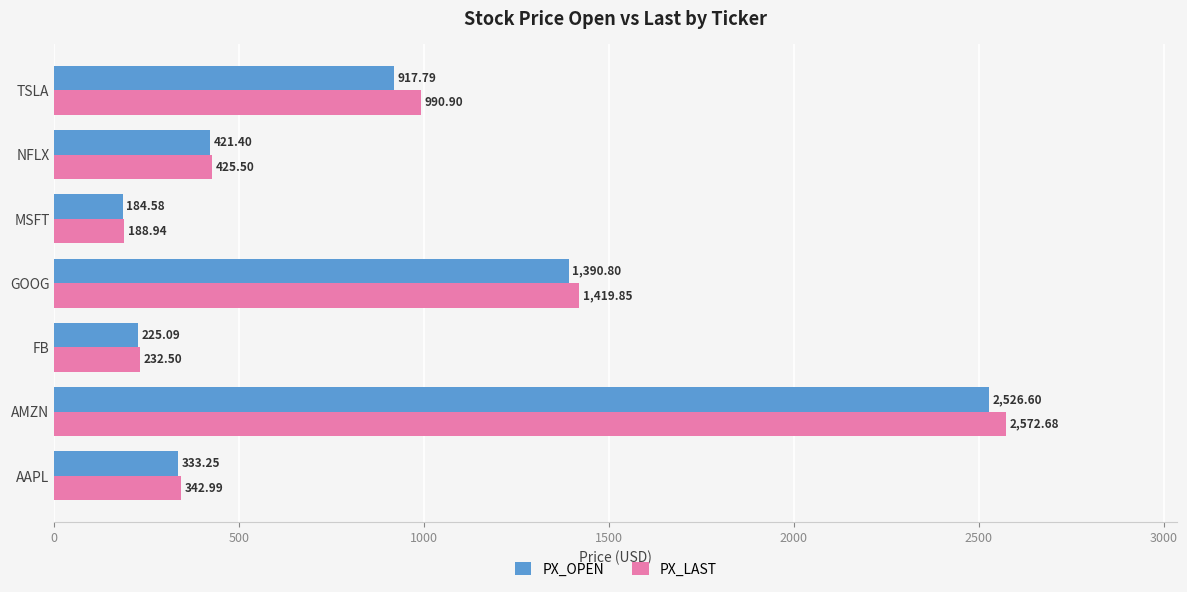

Rank the series by their average value, from lowest to highest.

PX_OPEN, PX_LAST